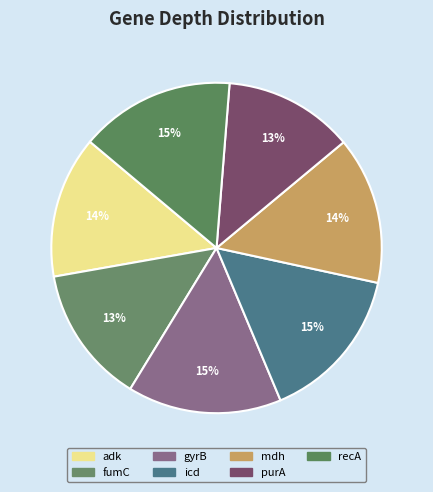

What is the smallest slice in the pie chart?

purA